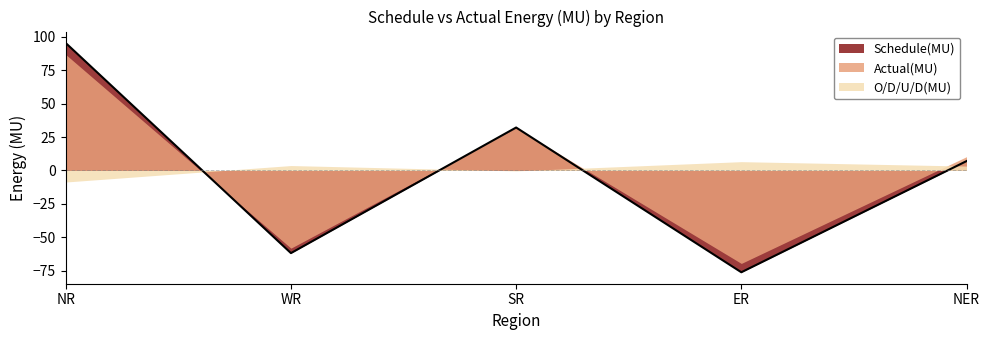

What is the difference between the maximum and minimum values in the O/D/U/D(MU) series?

15.2